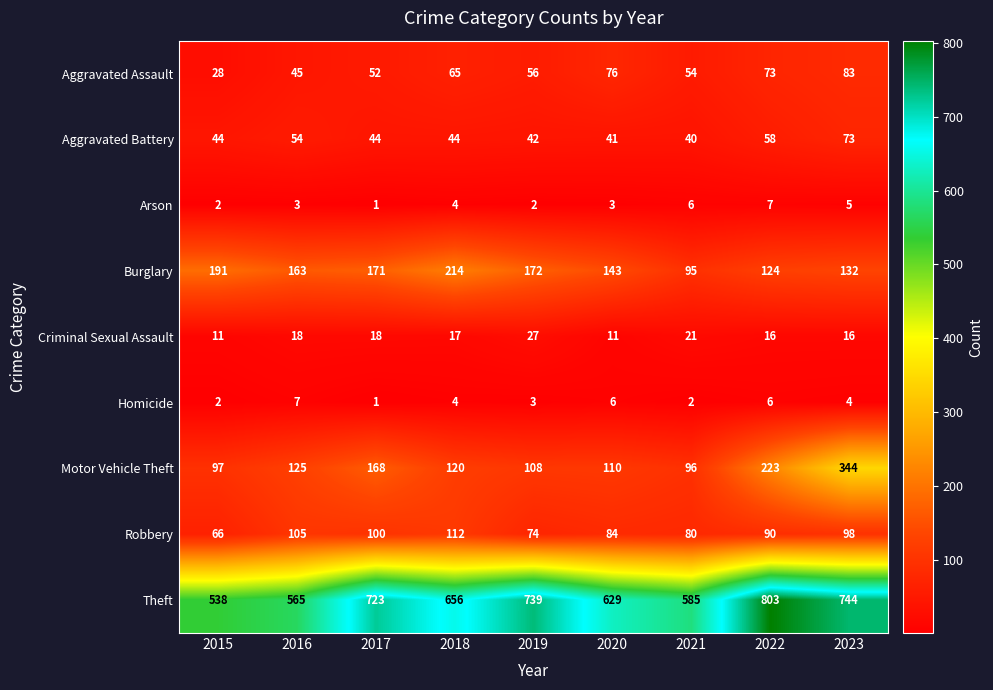

What is the average value of the Homicide series?

4